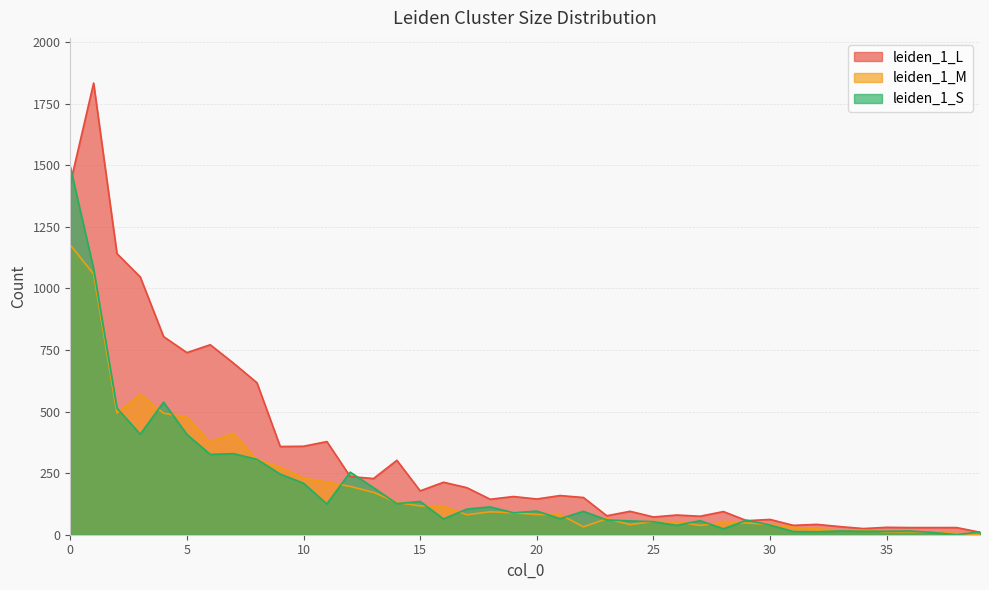

The leiden_1_S series shows 870 at 2. True or false?

False